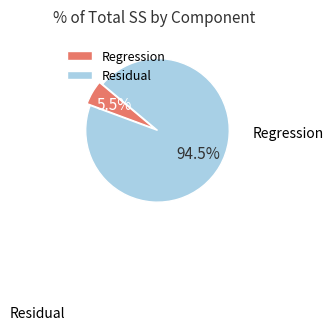

Which has a higher value, Regression or Residual?

Residual